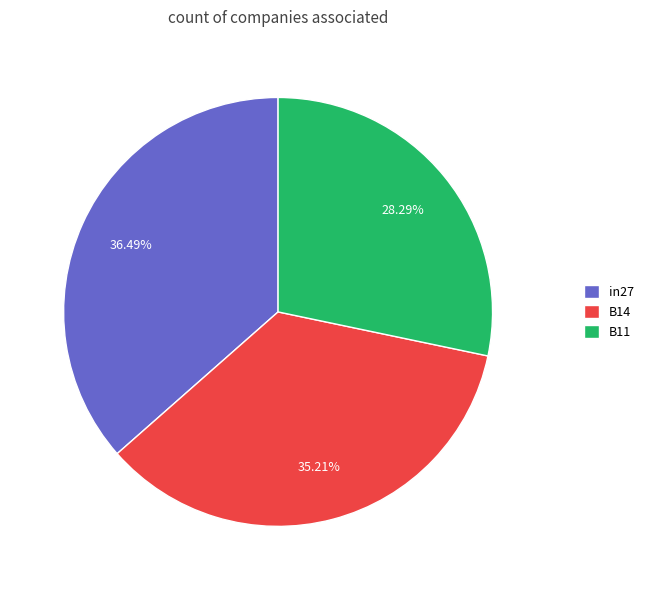

How many slices are in this pie chart?

3